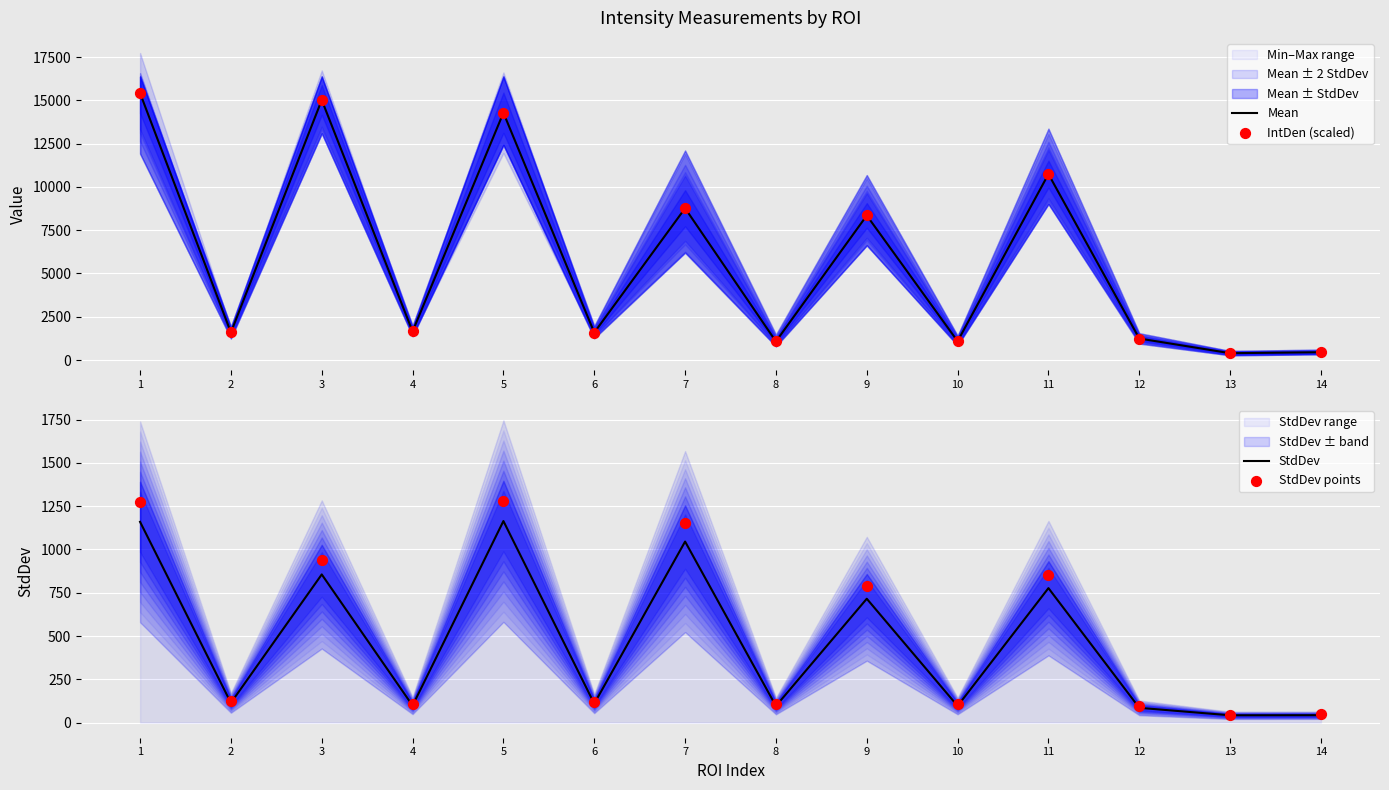

Which series has the widest spread of Y values?

Mean